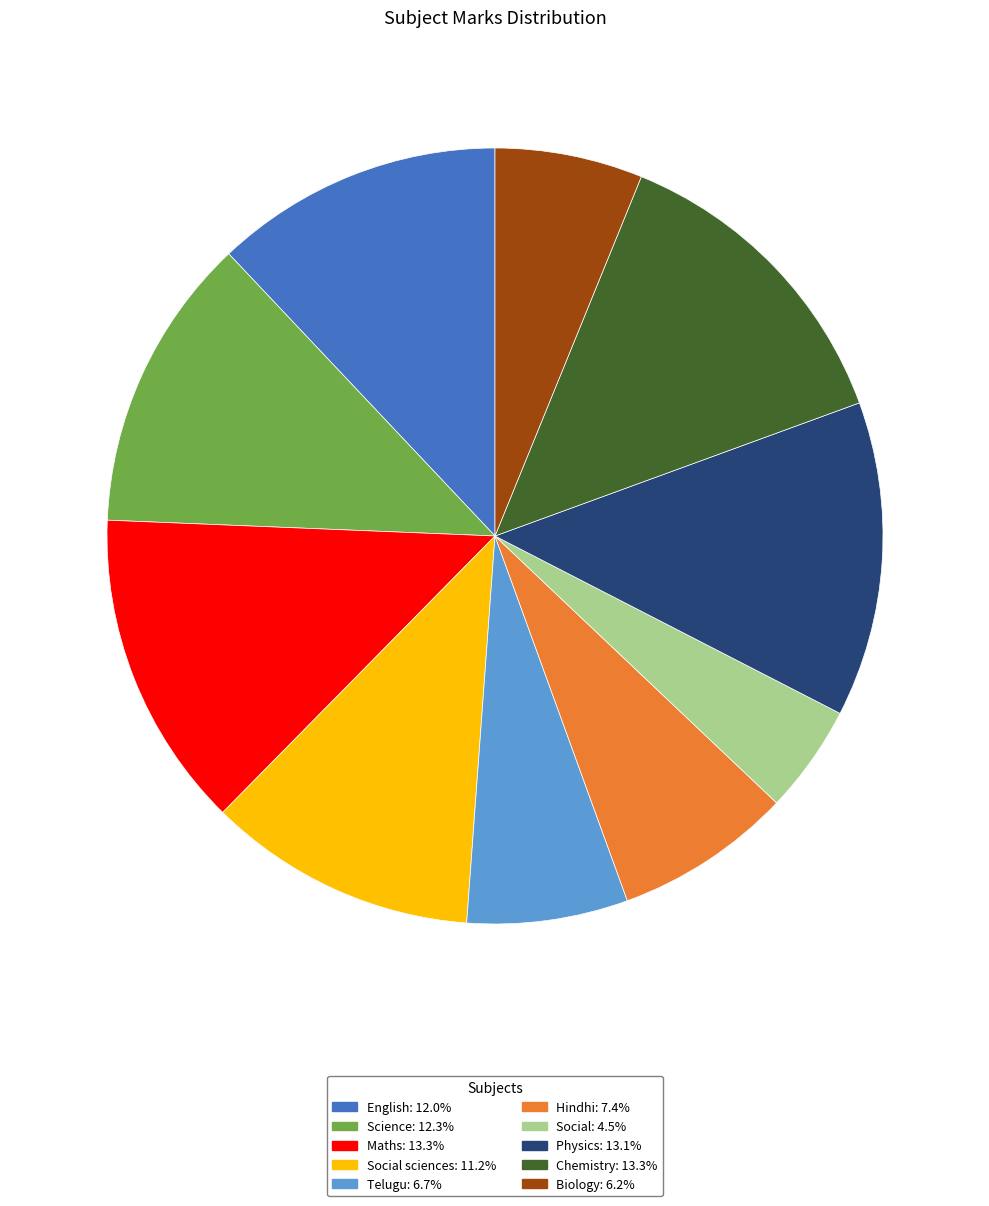

Does any single category account for the majority?

No